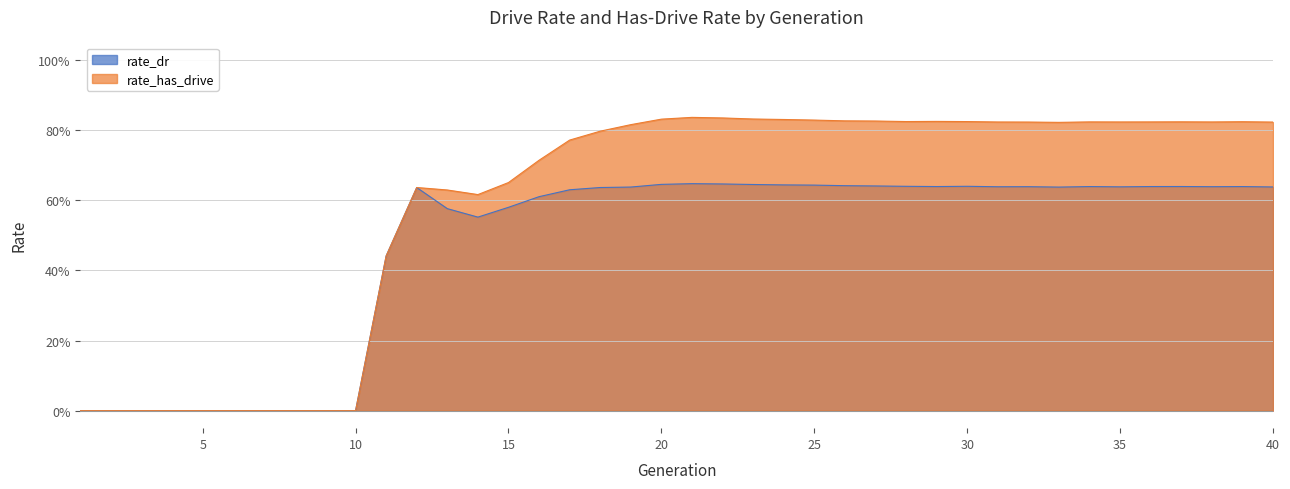

Which series has the widest spread of values?

rate_has_drive